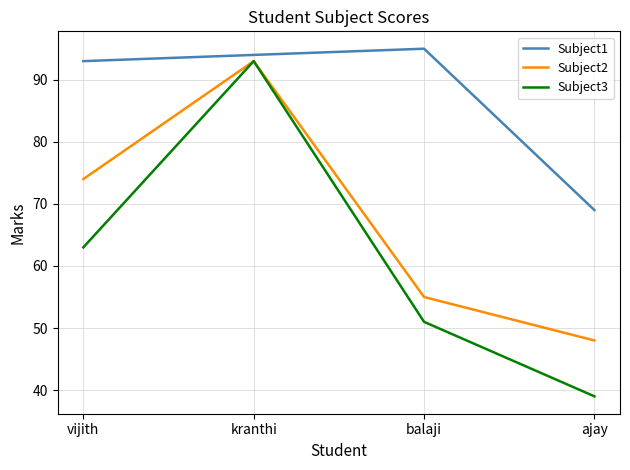

In Subject1, how many points are higher than both neighbors (excluding endpoints)?

1